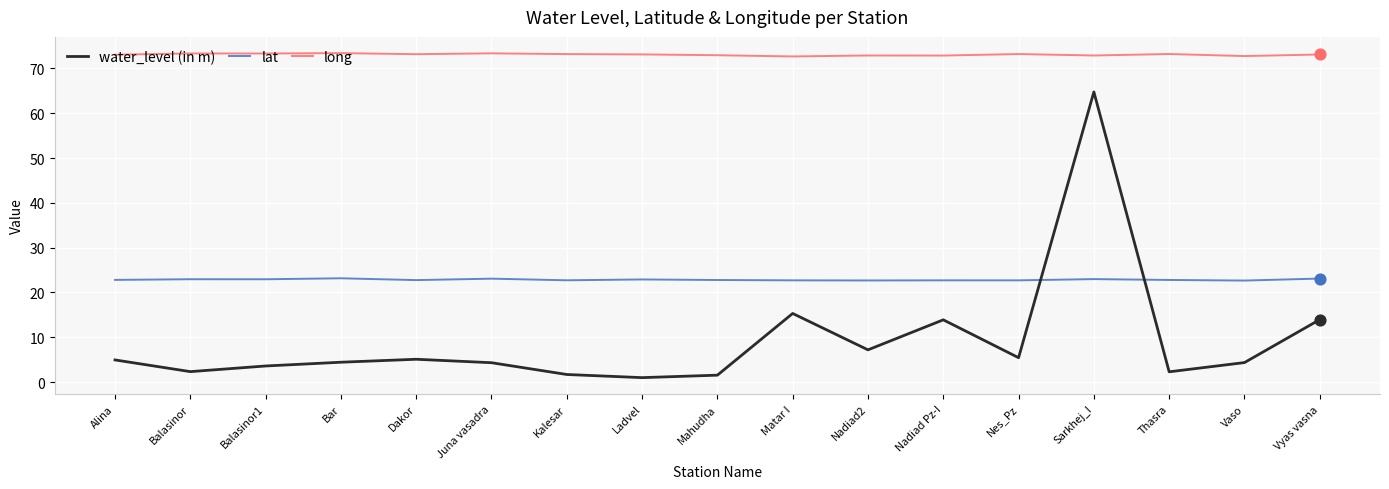

Which series has the largest range (max minus min)?

water_level (in m)